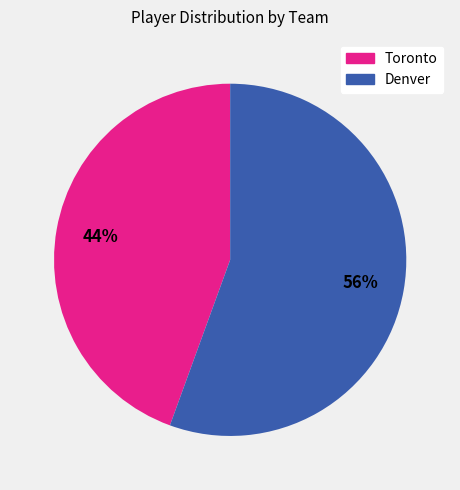

True or false: Toronto accounts for 56% of the total.

False